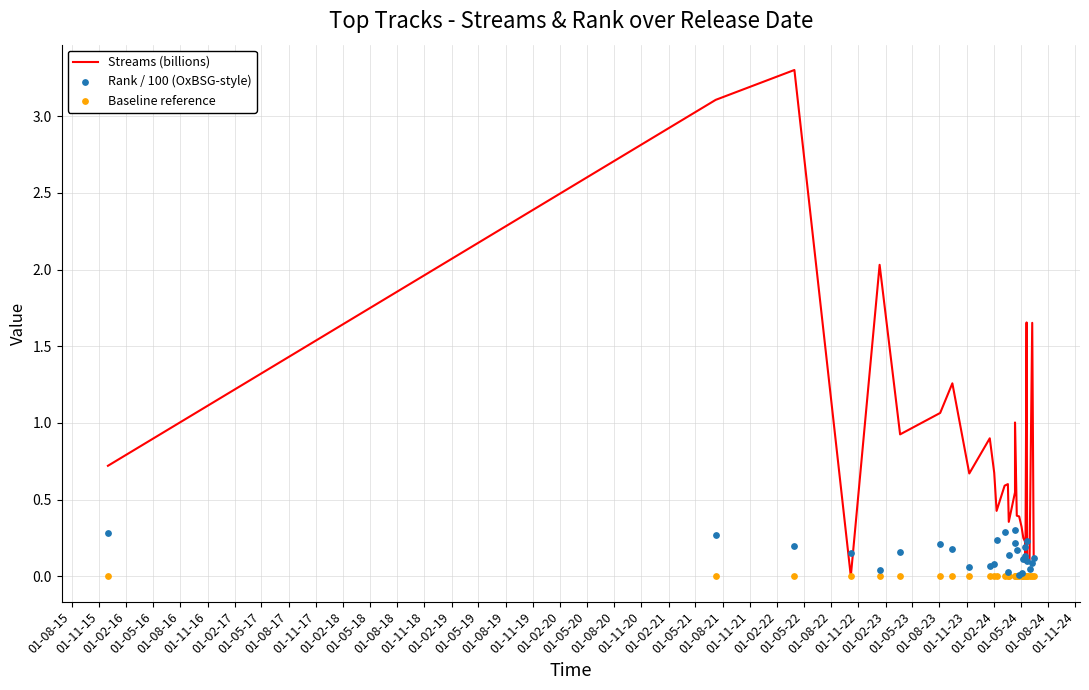

At how many categories does at least one series exceed 0?

28